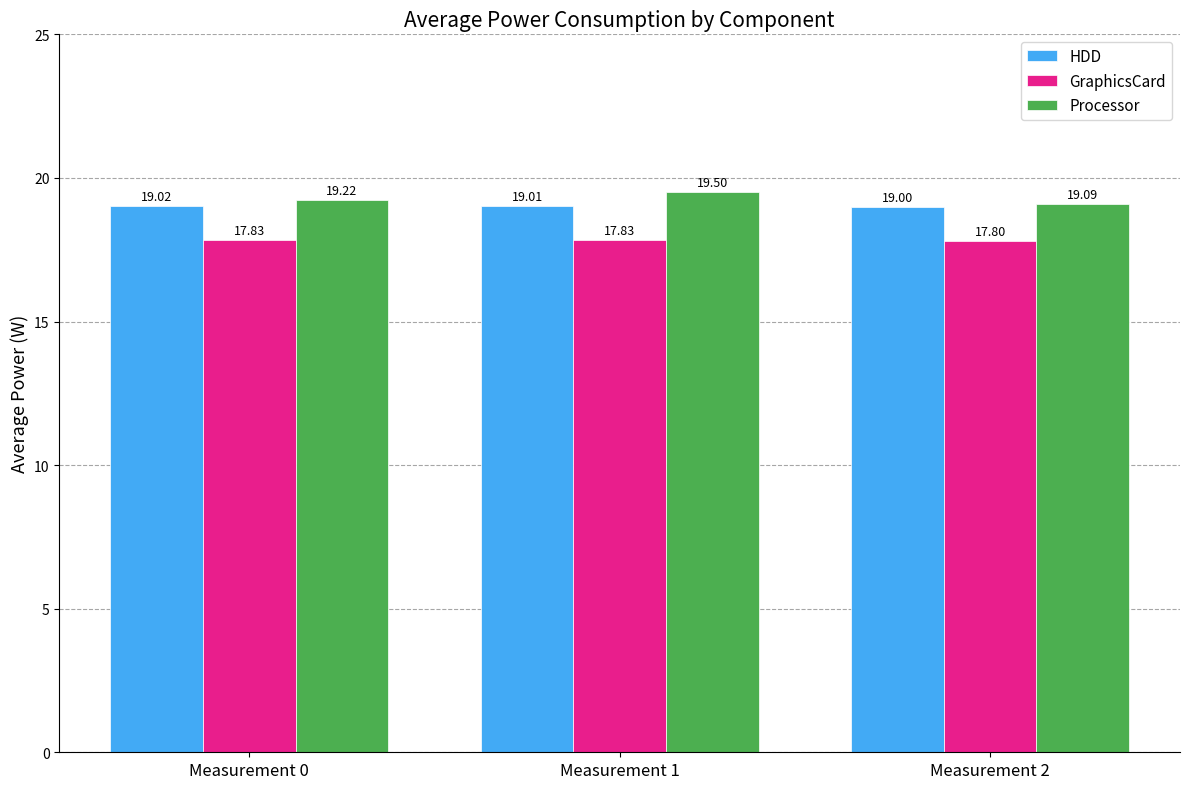

At which label does HDD reach its minimum?

Measurement 2